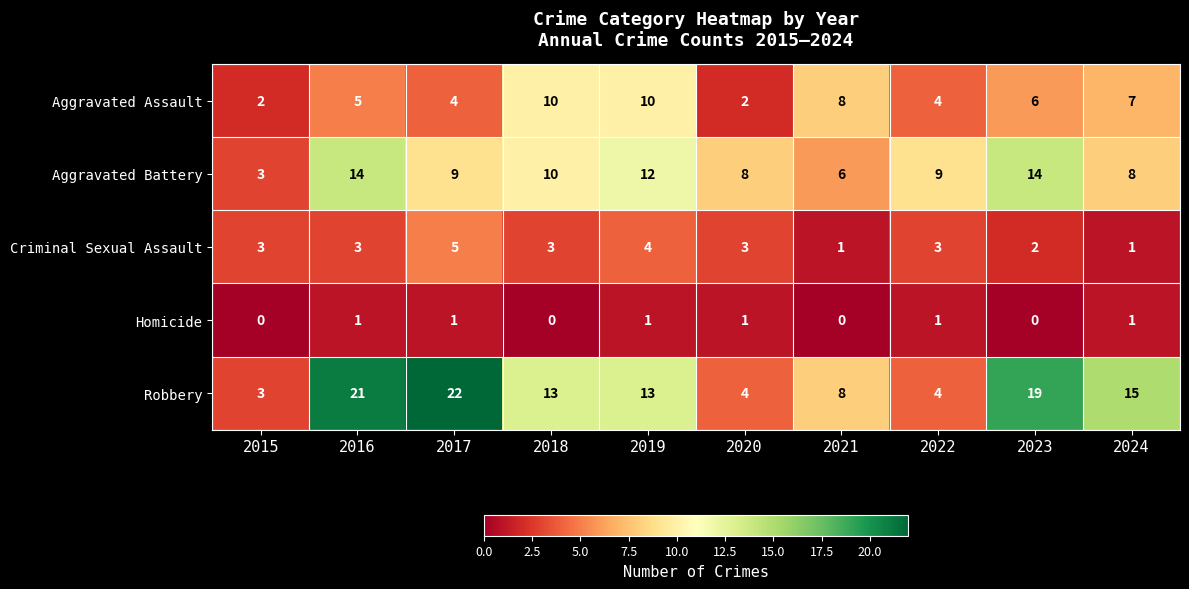

What is the maximum value shown in the chart?

22